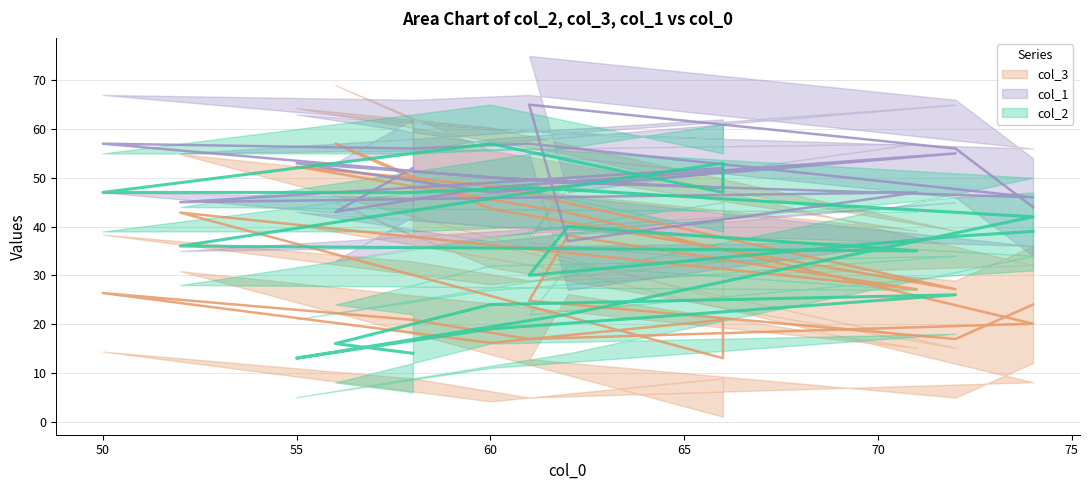

At which category is the sum across all series the highest?

50